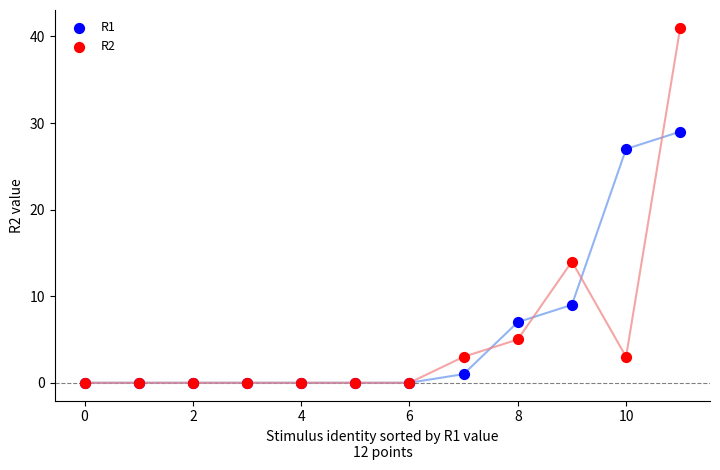

What are all the series names shown in the legend?

R1, R2